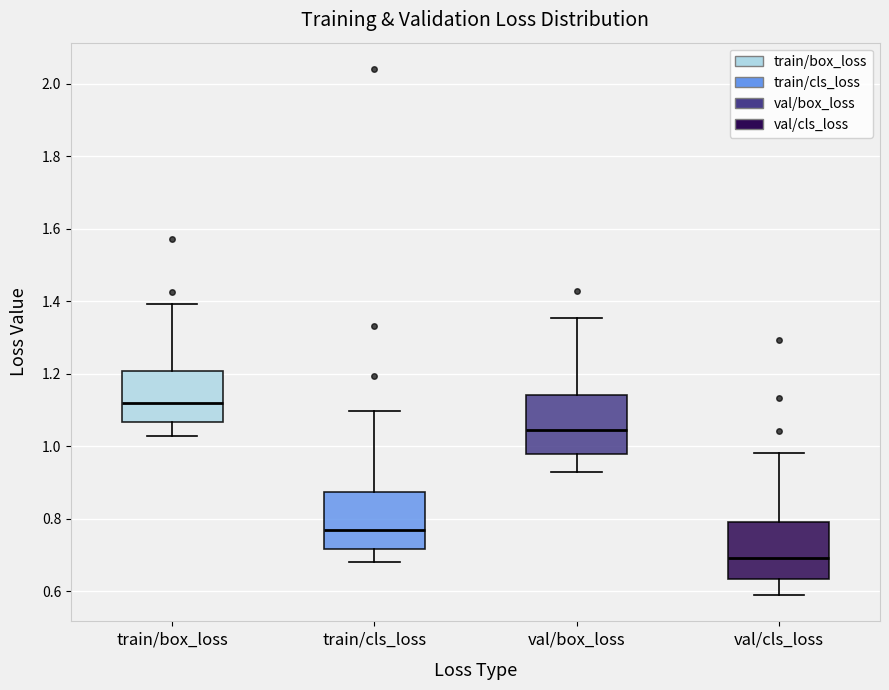

Reading left to right, transcribe this box plot: for each box, give where its median line is, the range the box spans, and where its two whiskers end, as read against the y-axis. The values are not printed on the chart, so give them approximately, as read against the axis.

train/box_loss: median 1.12, box 1.06 to 1.20, whiskers 1.02 to 1.40
train/cls_loss: median 0.76, box 0.72 to 0.88, whiskers 0.68 to 1.10
val/box_loss: median 1.04, box 0.98 to 1.14, whiskers 0.92 to 1.36
val/cls_loss: median 0.70, box 0.64 to 0.80, whiskers 0.58 to 0.98